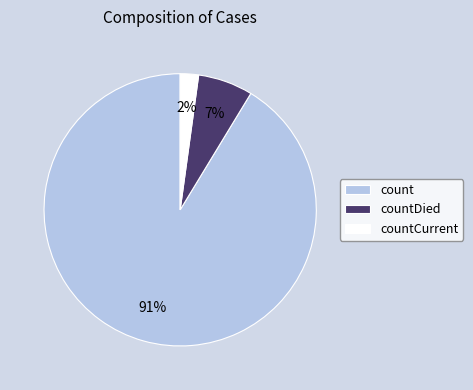

To the nearest percent, what percentage of the pie is countDied?

7%